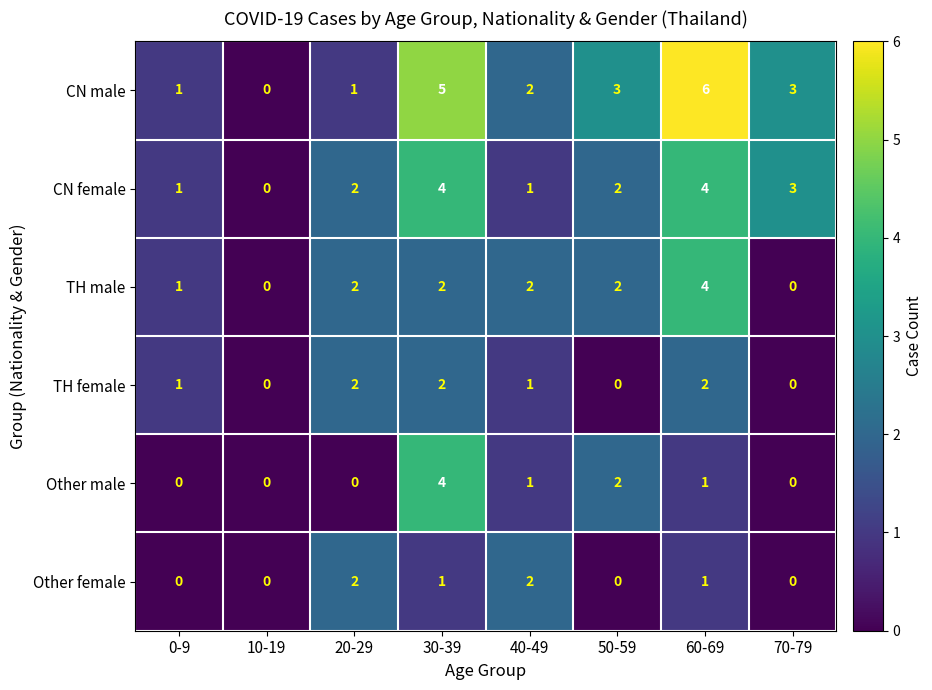

Which series has the largest total across all categories?

CN male